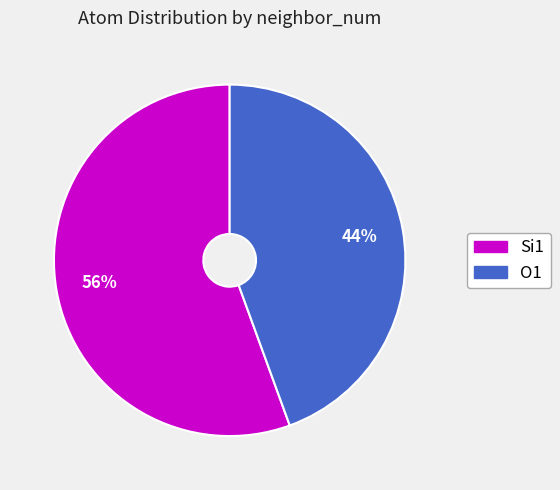

Rank the categories by value from lowest to highest.

O1, Si1